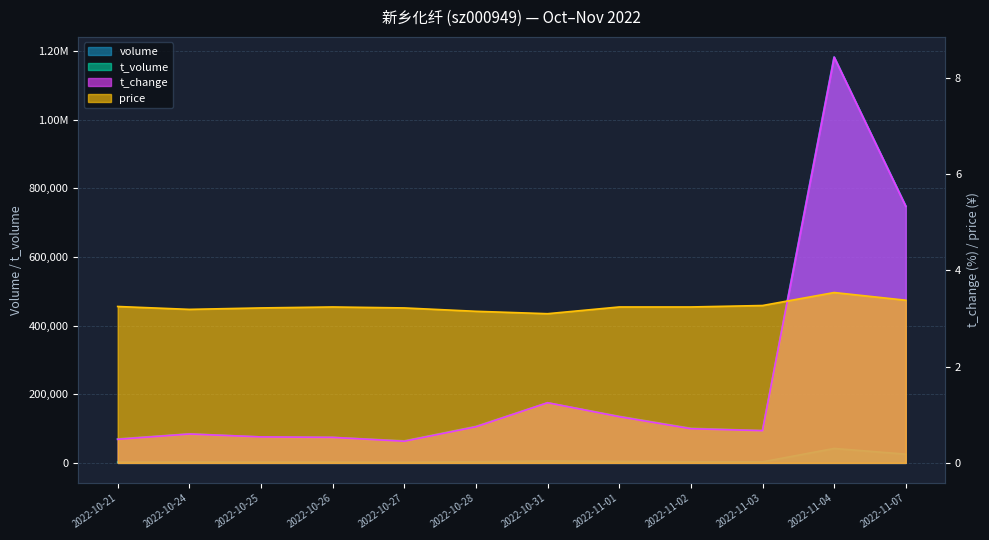

True or false: t_volume and t_change cross at least once.

False